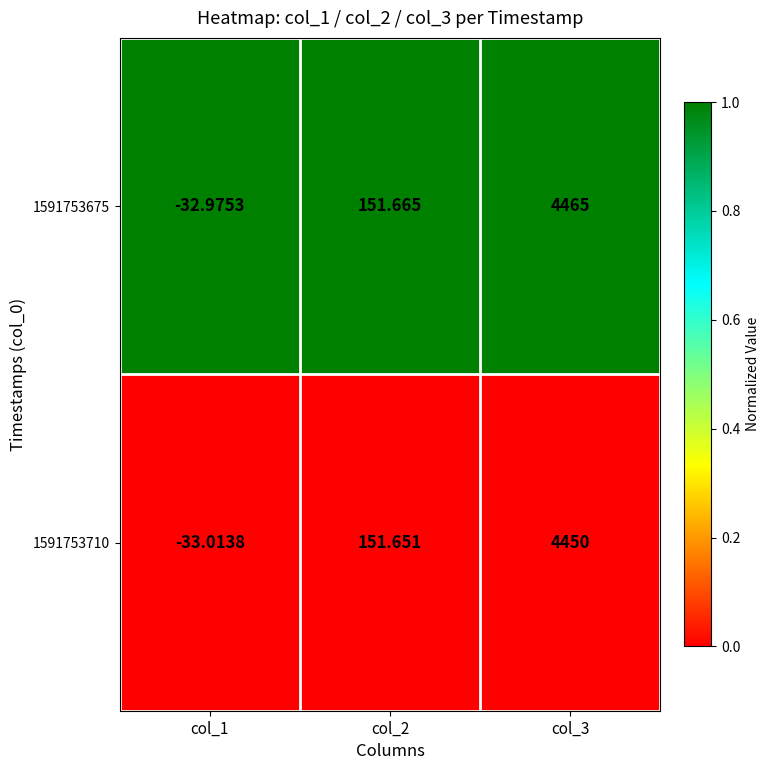

Is the value of 1591753675 at col_2 greater than the value of 1591753710 at col_1?

Yes